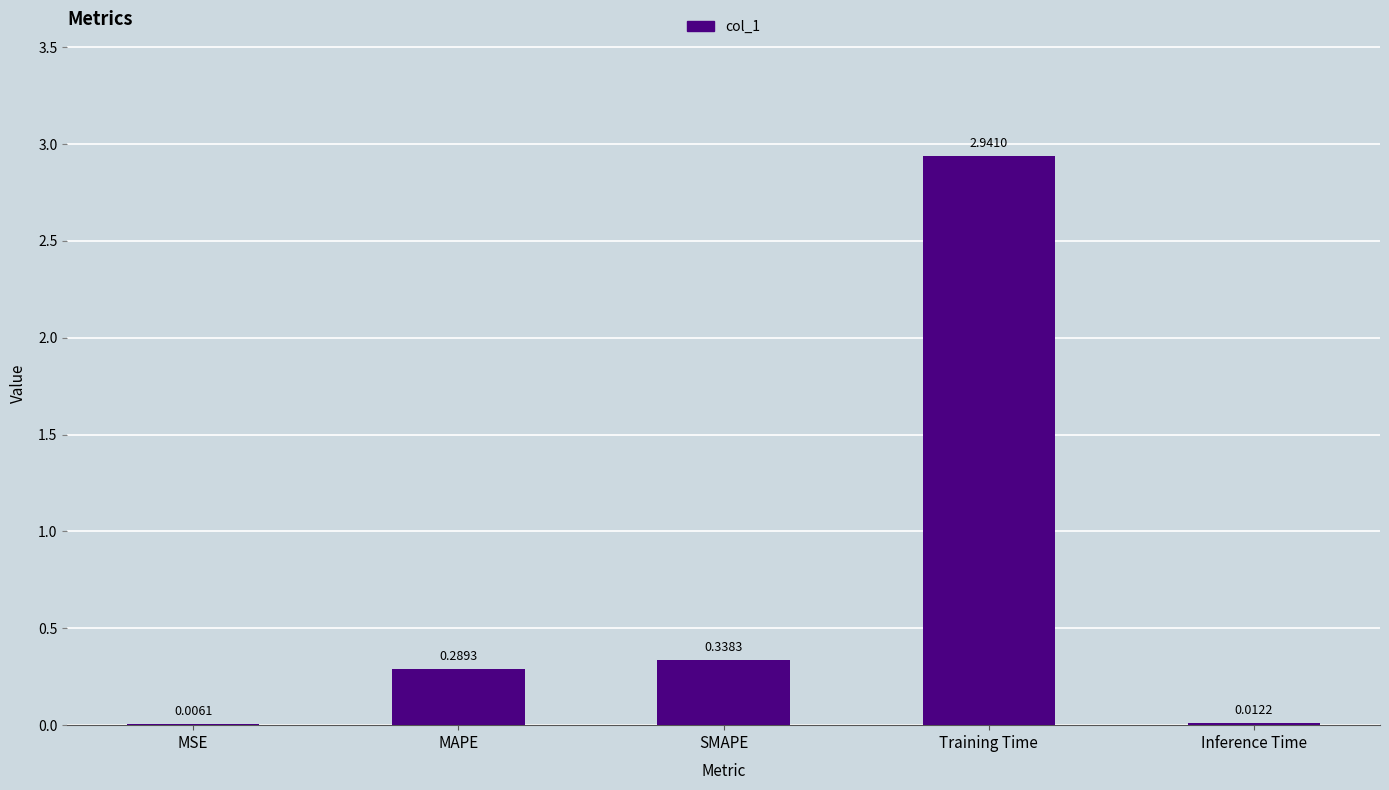

What is the change in value from MSE to MAPE?

+0.3